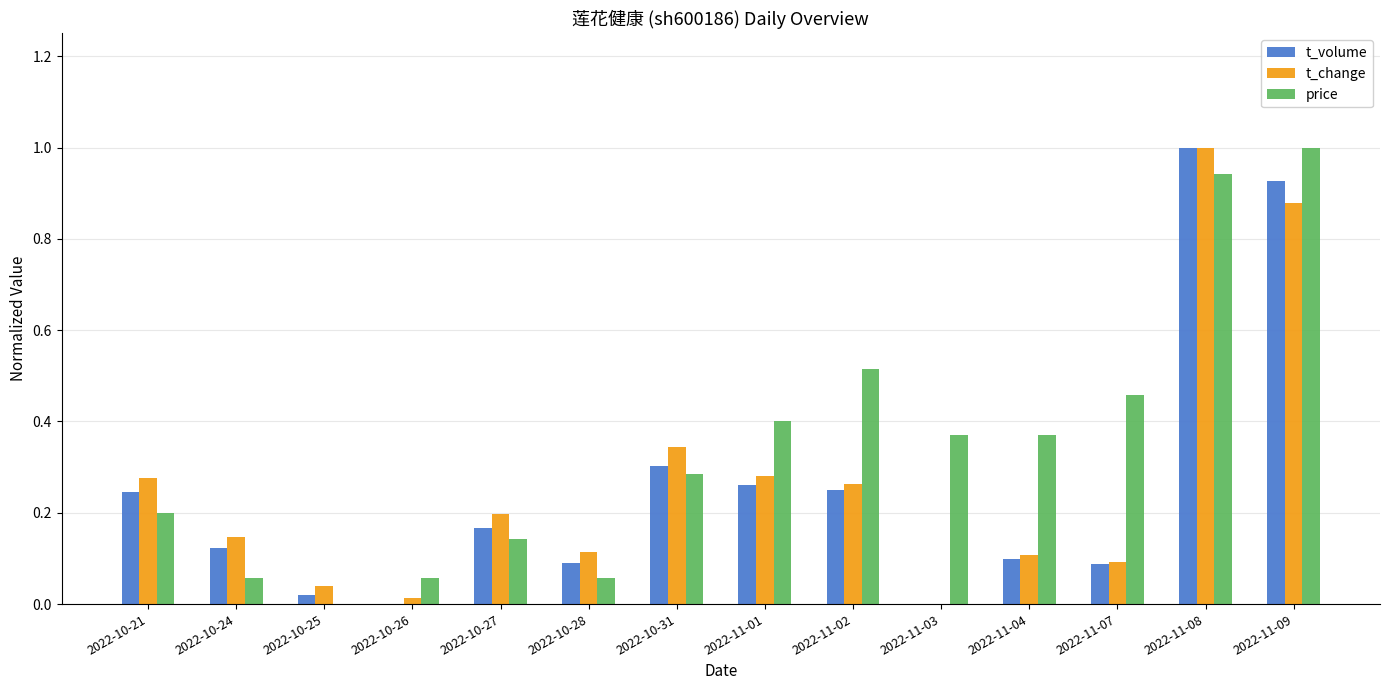

The value of t_volume at 2022-11-03 is 0.0. True or false?

True